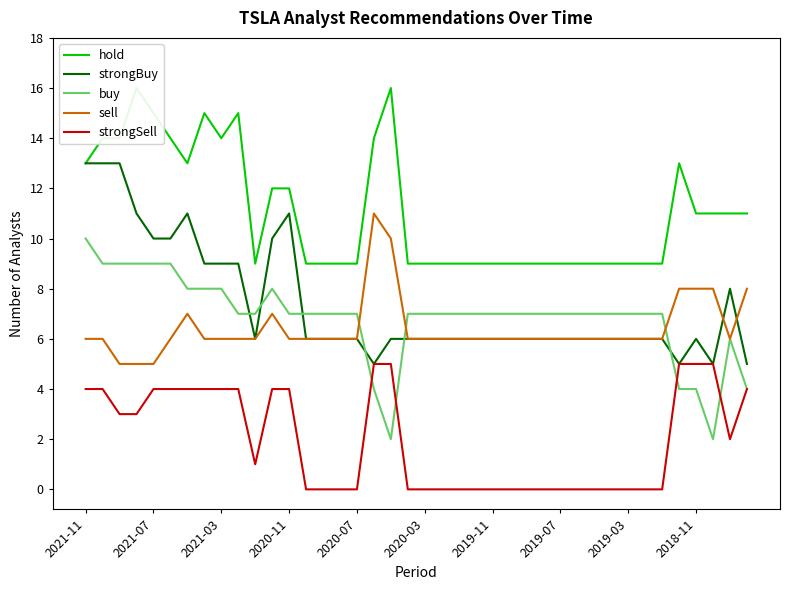

How many lines are shown in the chart?

5